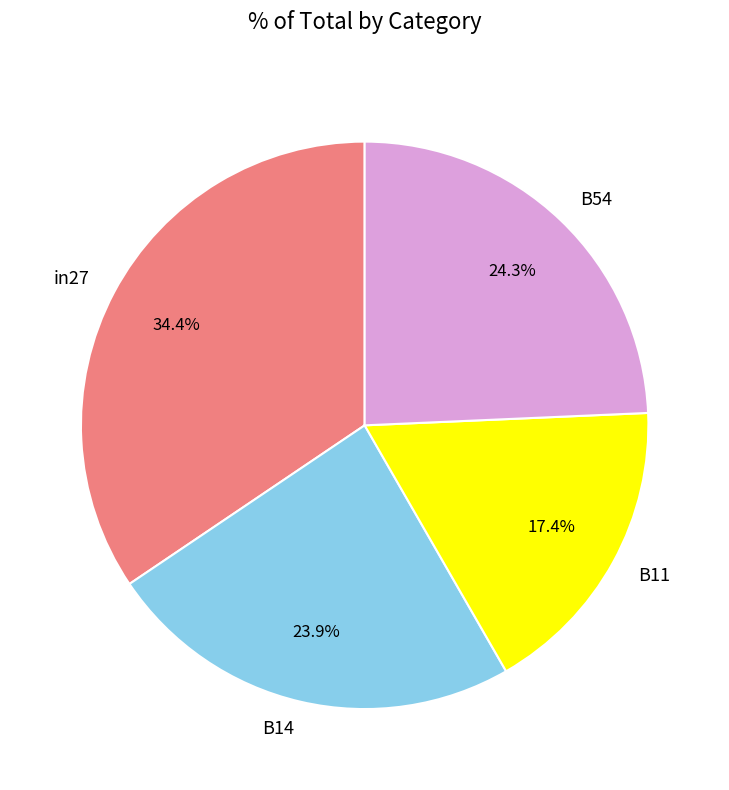

To the nearest percent, what percentage of the pie is B14?

24%